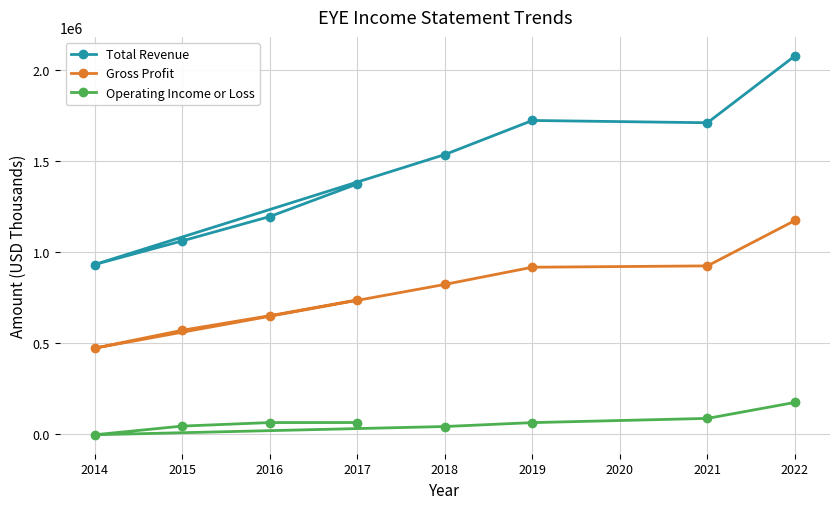

How many values in the Gross Profit series exceed 823300?

3